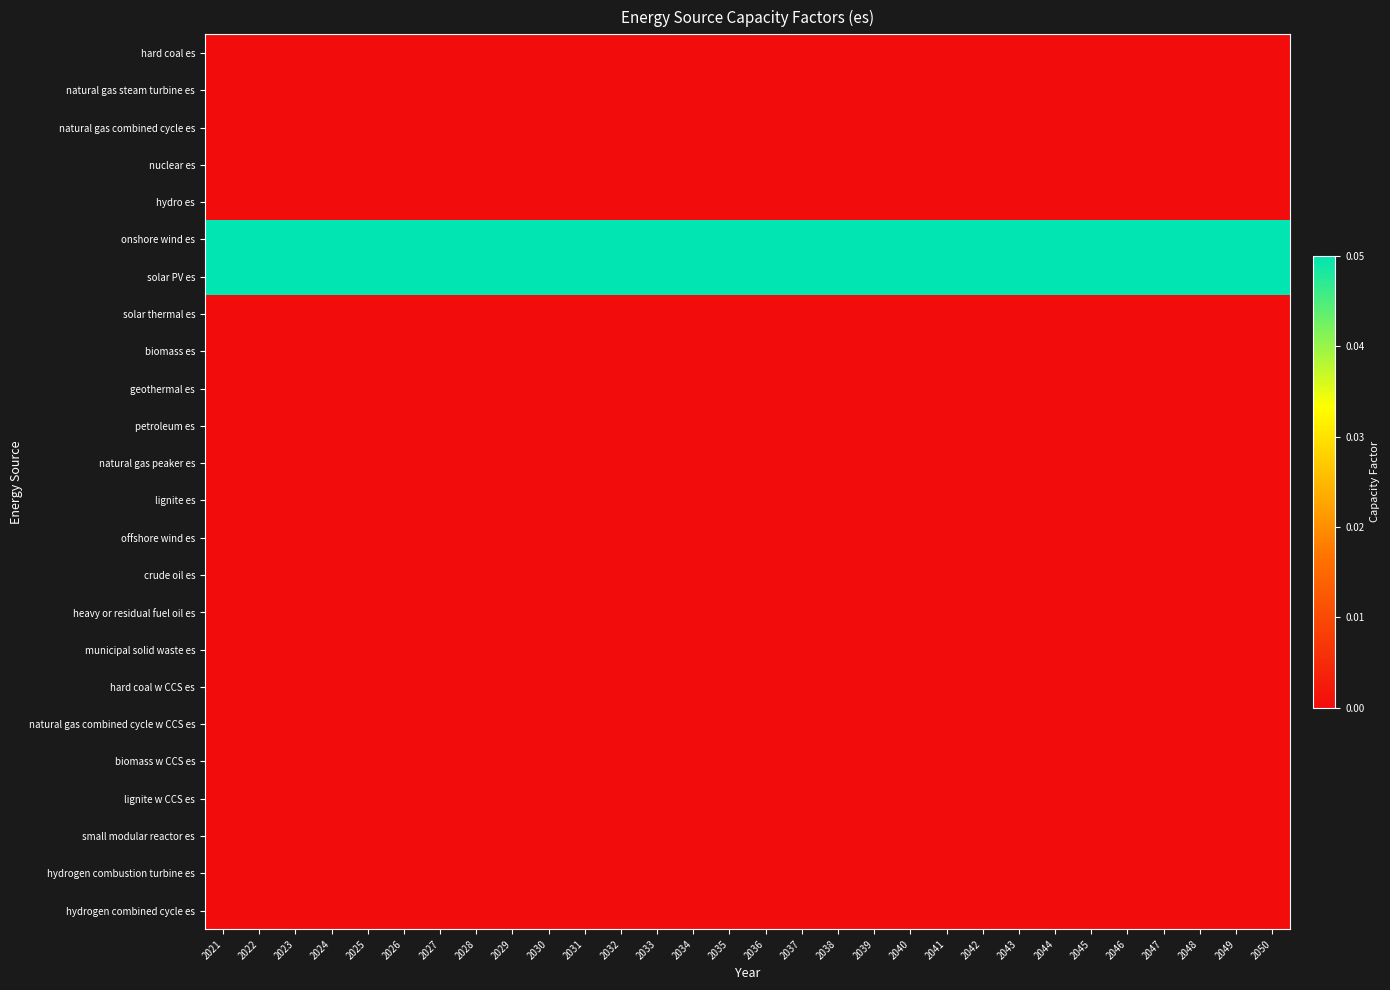

Reading right to left, transcribe all the data shown in this chart.

hard coal es: 2050=0.0	2049=0.0	2048=0.0	2047=0.0	2046=0.0	2045=0.0	2044=0.0	2043=0.0	2042=0.0	2041=0.0	2040=0.0	2039=0.0	2038=0.0	2037=0.0	2036=0.0	2035=0.0	2034=0.0	2033=0.0	2032=0.0	2031=0.0	2030=0.0	2029=0.0	2028=0.0	2027=0.0	2026=0.0	2025=0.0	2024=0.0	2023=0.0	2022=0.0	2021=0.0
natural gas steam turbine es: 2050=0.0	2049=0.0	2048=0.0	2047=0.0	2046=0.0	2045=0.0	2044=0.0	2043=0.0	2042=0.0	2041=0.0	2040=0.0	2039=0.0	2038=0.0	2037=0.0	2036=0.0	2035=0.0	2034=0.0	2033=0.0	2032=0.0	2031=0.0	2030=0.0	2029=0.0	2028=0.0	2027=0.0	2026=0.0	2025=0.0	2024=0.0	2023=0.0	2022=0.0	2021=0.0
natural gas combined cycle es: 2050=0.0	2049=0.0	2048=0.0	2047=0.0	2046=0.0	2045=0.0	2044=0.0	2043=0.0	2042=0.0	2041=0.0	2040=0.0	2039=0.0	2038=0.0	2037=0.0	2036=0.0	2035=0.0	2034=0.0	2033=0.0	2032=0.0	2031=0.0	2030=0.0	2029=0.0	2028=0.0	2027=0.0	2026=0.0	2025=0.0	2024=0.0	2023=0.0	2022=0.0	2021=0.0
nuclear es: 2050=0.0	2049=0.0	2048=0.0	2047=0.0	2046=0.0	2045=0.0	2044=0.0	2043=0.0	2042=0.0	2041=0.0	2040=0.0	2039=0.0	2038=0.0	2037=0.0	2036=0.0	2035=0.0	2034=0.0	2033=0.0	2032=0.0	2031=0.0	2030=0.0	2029=0.0	2028=0.0	2027=0.0	2026=0.0	2025=0.0	2024=0.0	2023=0.0	2022=0.0	2021=0.0
hydro es: 2050=0.0	2049=0.0	2048=0.0	2047=0.0	2046=0.0	2045=0.0	2044=0.0	2043=0.0	2042=0.0	2041=0.0	2040=0.0	2039=0.0	2038=0.0	2037=0.0	2036=0.0	2035=0.0	2034=0.0	2033=0.0	2032=0.0	2031=0.0	2030=0.0	2029=0.0	2028=0.0	2027=0.0	2026=0.0	2025=0.0	2024=0.0	2023=0.0	2022=0.0	2021=0.0
onshore wind es: 2050=0.1	2049=0.1	2048=0.1	2047=0.1	2046=0.1	2045=0.1	2044=0.1	2043=0.1	2042=0.1	2041=0.1	2040=0.1	2039=0.1	2038=0.1	2037=0.1	2036=0.1	2035=0.1	2034=0.1	2033=0.1	2032=0.1	2031=0.1	2030=0.1	2029=0.1	2028=0.1	2027=0.1	2026=0.1	2025=0.1	2024=0.1	2023=0.1	2022=0.1	2021=0.1
solar PV es: 2050=0.1	2049=0.1	2048=0.1	2047=0.1	2046=0.1	2045=0.1	2044=0.1	2043=0.1	2042=0.1	2041=0.1	2040=0.1	2039=0.1	2038=0.1	2037=0.1	2036=0.1	2035=0.1	2034=0.1	2033=0.1	2032=0.1	2031=0.1	2030=0.1	2029=0.1	2028=0.1	2027=0.1	2026=0.1	2025=0.1	2024=0.1	2023=0.1	2022=0.1	2021=0.1
solar thermal es: 2050=0.0	2049=0.0	2048=0.0	2047=0.0	2046=0.0	2045=0.0	2044=0.0	2043=0.0	2042=0.0	2041=0.0	2040=0.0	2039=0.0	2038=0.0	2037=0.0	2036=0.0	2035=0.0	2034=0.0	2033=0.0	2032=0.0	2031=0.0	2030=0.0	2029=0.0	2028=0.0	2027=0.0	2026=0.0	2025=0.0	2024=0.0	2023=0.0	2022=0.0	2021=0.0
biomass es: 2050=0.0	2049=0.0	2048=0.0	2047=0.0	2046=0.0	2045=0.0	2044=0.0	2043=0.0	2042=0.0	2041=0.0	2040=0.0	2039=0.0	2038=0.0	2037=0.0	2036=0.0	2035=0.0	2034=0.0	2033=0.0	2032=0.0	2031=0.0	2030=0.0	2029=0.0	2028=0.0	2027=0.0	2026=0.0	2025=0.0	2024=0.0	2023=0.0	2022=0.0	2021=0.0
geothermal es: 2050=0.0	2049=0.0	2048=0.0	2047=0.0	2046=0.0	2045=0.0	2044=0.0	2043=0.0	2042=0.0	2041=0.0	2040=0.0	2039=0.0	2038=0.0	2037=0.0	2036=0.0	2035=0.0	2034=0.0	2033=0.0	2032=0.0	2031=0.0	2030=0.0	2029=0.0	2028=0.0	2027=0.0	2026=0.0	2025=0.0	2024=0.0	2023=0.0	2022=0.0	2021=0.0
petroleum es: 2050=0.0	2049=0.0	2048=0.0	2047=0.0	2046=0.0	2045=0.0	2044=0.0	2043=0.0	2042=0.0	2041=0.0	2040=0.0	2039=0.0	2038=0.0	2037=0.0	2036=0.0	2035=0.0	2034=0.0	2033=0.0	2032=0.0	2031=0.0	2030=0.0	2029=0.0	2028=0.0	2027=0.0	2026=0.0	2025=0.0	2024=0.0	2023=0.0	2022=0.0	2021=0.0
natural gas peaker es: 2050=0.0	2049=0.0	2048=0.0	2047=0.0	2046=0.0	2045=0.0	2044=0.0	2043=0.0	2042=0.0	2041=0.0	2040=0.0	2039=0.0	2038=0.0	2037=0.0	2036=0.0	2035=0.0	2034=0.0	2033=0.0	2032=0.0	2031=0.0	2030=0.0	2029=0.0	2028=0.0	2027=0.0	2026=0.0	2025=0.0	2024=0.0	2023=0.0	2022=0.0	2021=0.0
lignite es: 2050=0.0	2049=0.0	2048=0.0	2047=0.0	2046=0.0	2045=0.0	2044=0.0	2043=0.0	2042=0.0	2041=0.0	2040=0.0	2039=0.0	2038=0.0	2037=0.0	2036=0.0	2035=0.0	2034=0.0	2033=0.0	2032=0.0	2031=0.0	2030=0.0	2029=0.0	2028=0.0	2027=0.0	2026=0.0	2025=0.0	2024=0.0	2023=0.0	2022=0.0	2021=0.0
offshore wind es: 2050=0.0	2049=0.0	2048=0.0	2047=0.0	2046=0.0	2045=0.0	2044=0.0	2043=0.0	2042=0.0	2041=0.0	2040=0.0	2039=0.0	2038=0.0	2037=0.0	2036=0.0	2035=0.0	2034=0.0	2033=0.0	2032=0.0	2031=0.0	2030=0.0	2029=0.0	2028=0.0	2027=0.0	2026=0.0	2025=0.0	2024=0.0	2023=0.0	2022=0.0	2021=0.0
crude oil es: 2050=0.0	2049=0.0	2048=0.0	2047=0.0	2046=0.0	2045=0.0	2044=0.0	2043=0.0	2042=0.0	2041=0.0	2040=0.0	2039=0.0	2038=0.0	2037=0.0	2036=0.0	2035=0.0	2034=0.0	2033=0.0	2032=0.0	2031=0.0	2030=0.0	2029=0.0	2028=0.0	2027=0.0	2026=0.0	2025=0.0	2024=0.0	2023=0.0	2022=0.0	2021=0.0
heavy or residual fuel oil es: 2050=0.0	2049=0.0	2048=0.0	2047=0.0	2046=0.0	2045=0.0	2044=0.0	2043=0.0	2042=0.0	2041=0.0	2040=0.0	2039=0.0	2038=0.0	2037=0.0	2036=0.0	2035=0.0	2034=0.0	2033=0.0	2032=0.0	2031=0.0	2030=0.0	2029=0.0	2028=0.0	2027=0.0	2026=0.0	2025=0.0	2024=0.0	2023=0.0	2022=0.0	2021=0.0
municipal solid waste es: 2050=0.0	2049=0.0	2048=0.0	2047=0.0	2046=0.0	2045=0.0	2044=0.0	2043=0.0	2042=0.0	2041=0.0	2040=0.0	2039=0.0	2038=0.0	2037=0.0	2036=0.0	2035=0.0	2034=0.0	2033=0.0	2032=0.0	2031=0.0	2030=0.0	2029=0.0	2028=0.0	2027=0.0	2026=0.0	2025=0.0	2024=0.0	2023=0.0	2022=0.0	2021=0.0
hard coal w CCS es: 2050=0.0	2049=0.0	2048=0.0	2047=0.0	2046=0.0	2045=0.0	2044=0.0	2043=0.0	2042=0.0	2041=0.0	2040=0.0	2039=0.0	2038=0.0	2037=0.0	2036=0.0	2035=0.0	2034=0.0	2033=0.0	2032=0.0	2031=0.0	2030=0.0	2029=0.0	2028=0.0	2027=0.0	2026=0.0	2025=0.0	2024=0.0	2023=0.0	2022=0.0	2021=0.0
natural gas combined cycle w CCS es: 2050=0.0	2049=0.0	2048=0.0	2047=0.0	2046=0.0	2045=0.0	2044=0.0	2043=0.0	2042=0.0	2041=0.0	2040=0.0	2039=0.0	2038=0.0	2037=0.0	2036=0.0	2035=0.0	2034=0.0	2033=0.0	2032=0.0	2031=0.0	2030=0.0	2029=0.0	2028=0.0	2027=0.0	2026=0.0	2025=0.0	2024=0.0	2023=0.0	2022=0.0	2021=0.0
biomass w CCS es: 2050=0.0	2049=0.0	2048=0.0	2047=0.0	2046=0.0	2045=0.0	2044=0.0	2043=0.0	2042=0.0	2041=0.0	2040=0.0	2039=0.0	2038=0.0	2037=0.0	2036=0.0	2035=0.0	2034=0.0	2033=0.0	2032=0.0	2031=0.0	2030=0.0	2029=0.0	2028=0.0	2027=0.0	2026=0.0	2025=0.0	2024=0.0	2023=0.0	2022=0.0	2021=0.0
lignite w CCS es: 2050=0.0	2049=0.0	2048=0.0	2047=0.0	2046=0.0	2045=0.0	2044=0.0	2043=0.0	2042=0.0	2041=0.0	2040=0.0	2039=0.0	2038=0.0	2037=0.0	2036=0.0	2035=0.0	2034=0.0	2033=0.0	2032=0.0	2031=0.0	2030=0.0	2029=0.0	2028=0.0	2027=0.0	2026=0.0	2025=0.0	2024=0.0	2023=0.0	2022=0.0	2021=0.0
small modular reactor es: 2050=0.0	2049=0.0	2048=0.0	2047=0.0	2046=0.0	2045=0.0	2044=0.0	2043=0.0	2042=0.0	2041=0.0	2040=0.0	2039=0.0	2038=0.0	2037=0.0	2036=0.0	2035=0.0	2034=0.0	2033=0.0	2032=0.0	2031=0.0	2030=0.0	2029=0.0	2028=0.0	2027=0.0	2026=0.0	2025=0.0	2024=0.0	2023=0.0	2022=0.0	2021=0.0
hydrogen combustion turbine es: 2050=0.0	2049=0.0	2048=0.0	2047=0.0	2046=0.0	2045=0.0	2044=0.0	2043=0.0	2042=0.0	2041=0.0	2040=0.0	2039=0.0	2038=0.0	2037=0.0	2036=0.0	2035=0.0	2034=0.0	2033=0.0	2032=0.0	2031=0.0	2030=0.0	2029=0.0	2028=0.0	2027=0.0	2026=0.0	2025=0.0	2024=0.0	2023=0.0	2022=0.0	2021=0.0
hydrogen combined cycle es: 2050=0.0	2049=0.0	2048=0.0	2047=0.0	2046=0.0	2045=0.0	2044=0.0	2043=0.0	2042=0.0	2041=0.0	2040=0.0	2039=0.0	2038=0.0	2037=0.0	2036=0.0	2035=0.0	2034=0.0	2033=0.0	2032=0.0	2031=0.0	2030=0.0	2029=0.0	2028=0.0	2027=0.0	2026=0.0	2025=0.0	2024=0.0	2023=0.0	2022=0.0	2021=0.0